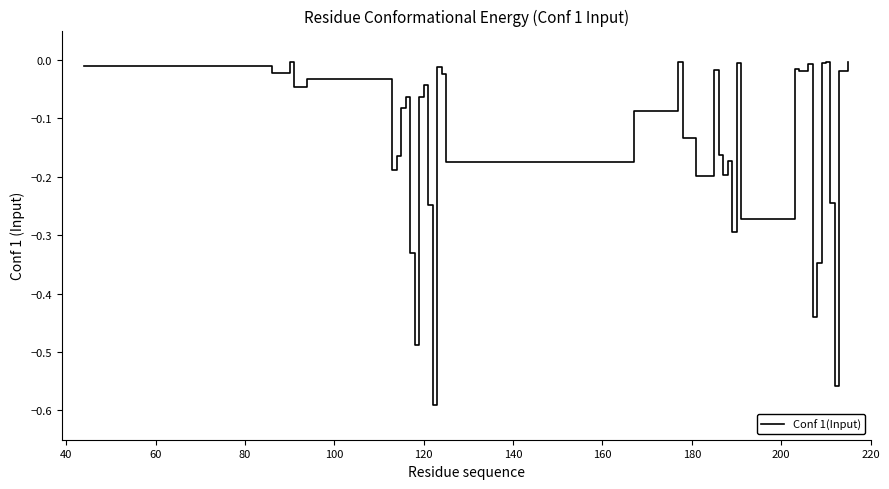

What is the difference between the maximum and minimum values?

0.6